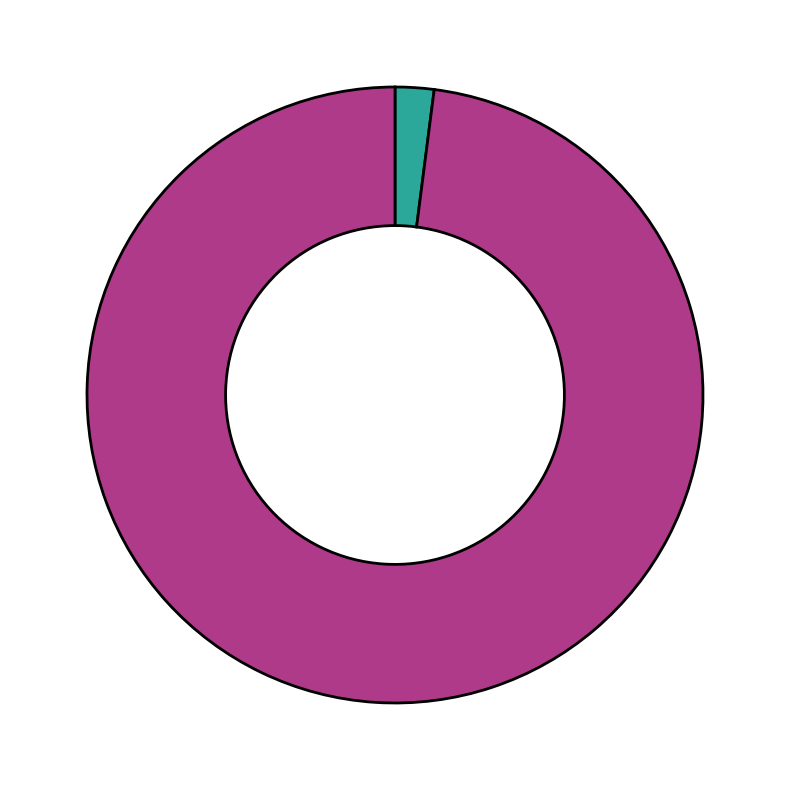

How many slices are in this pie chart?

2